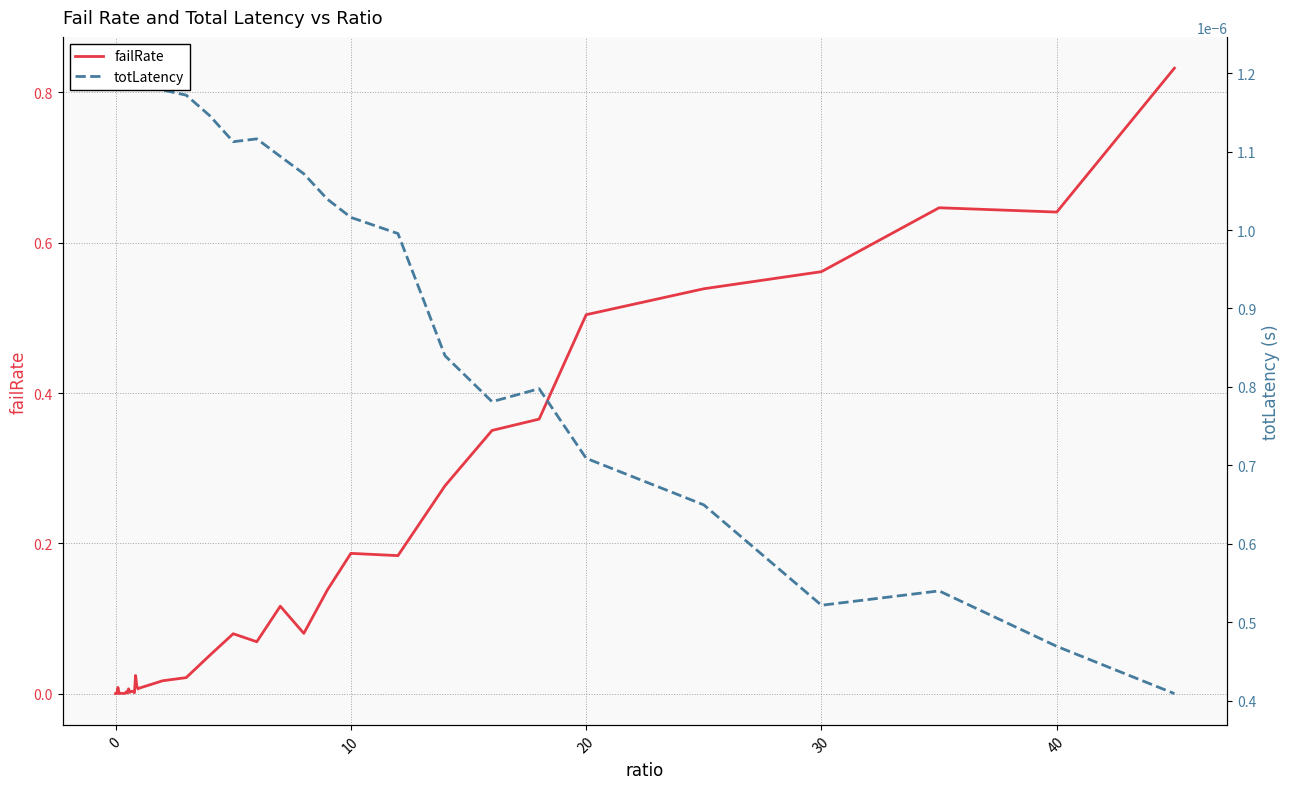

Does the chart display data point markers on the line(s)?

No